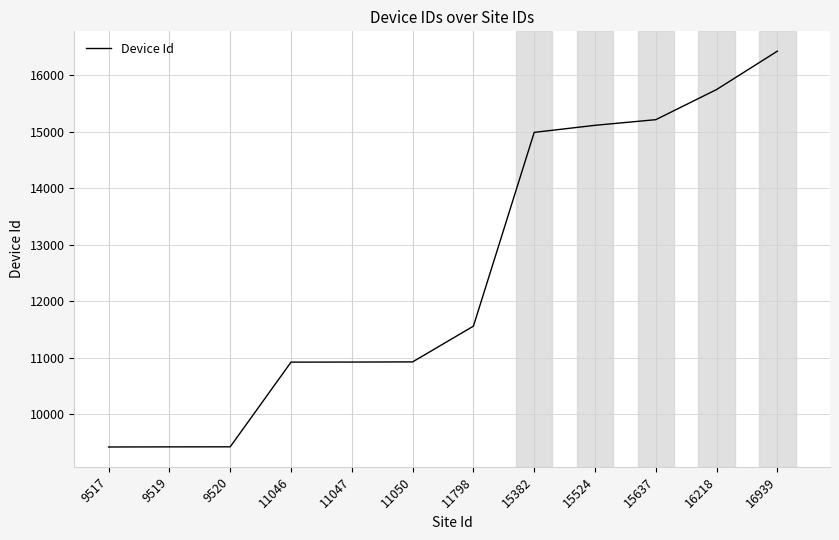

At which label is the value closest to 12925?

11798